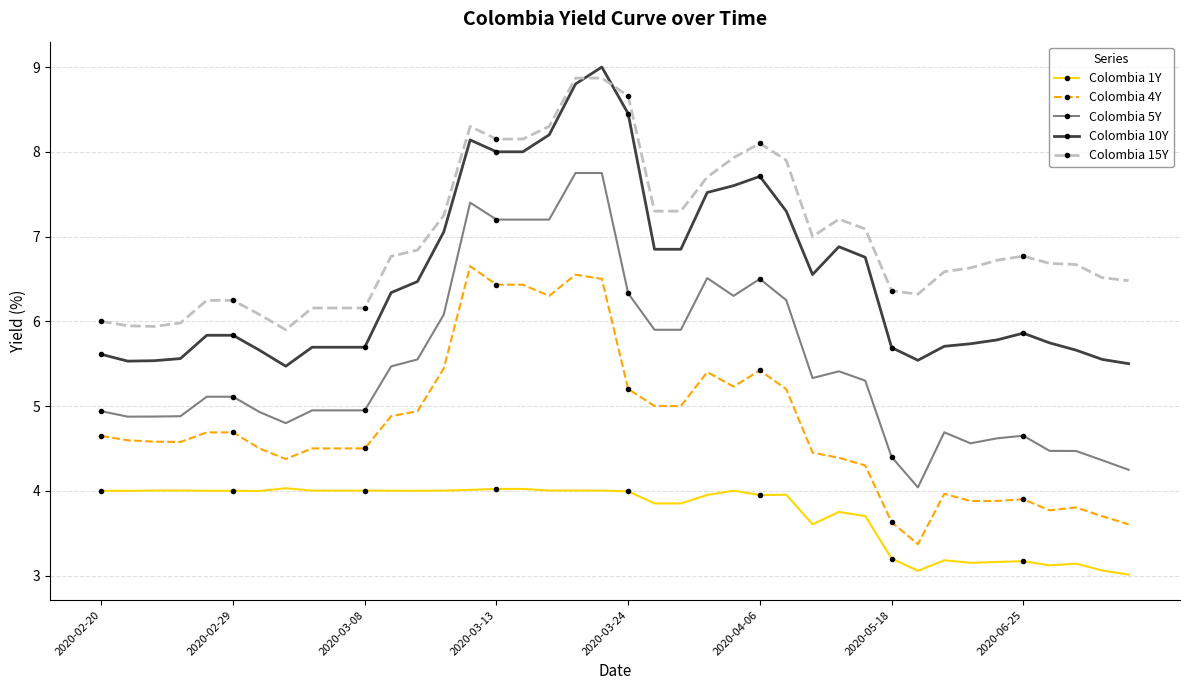

What is the value of the Colombia 10Y point at the 25th from the left?

7.6